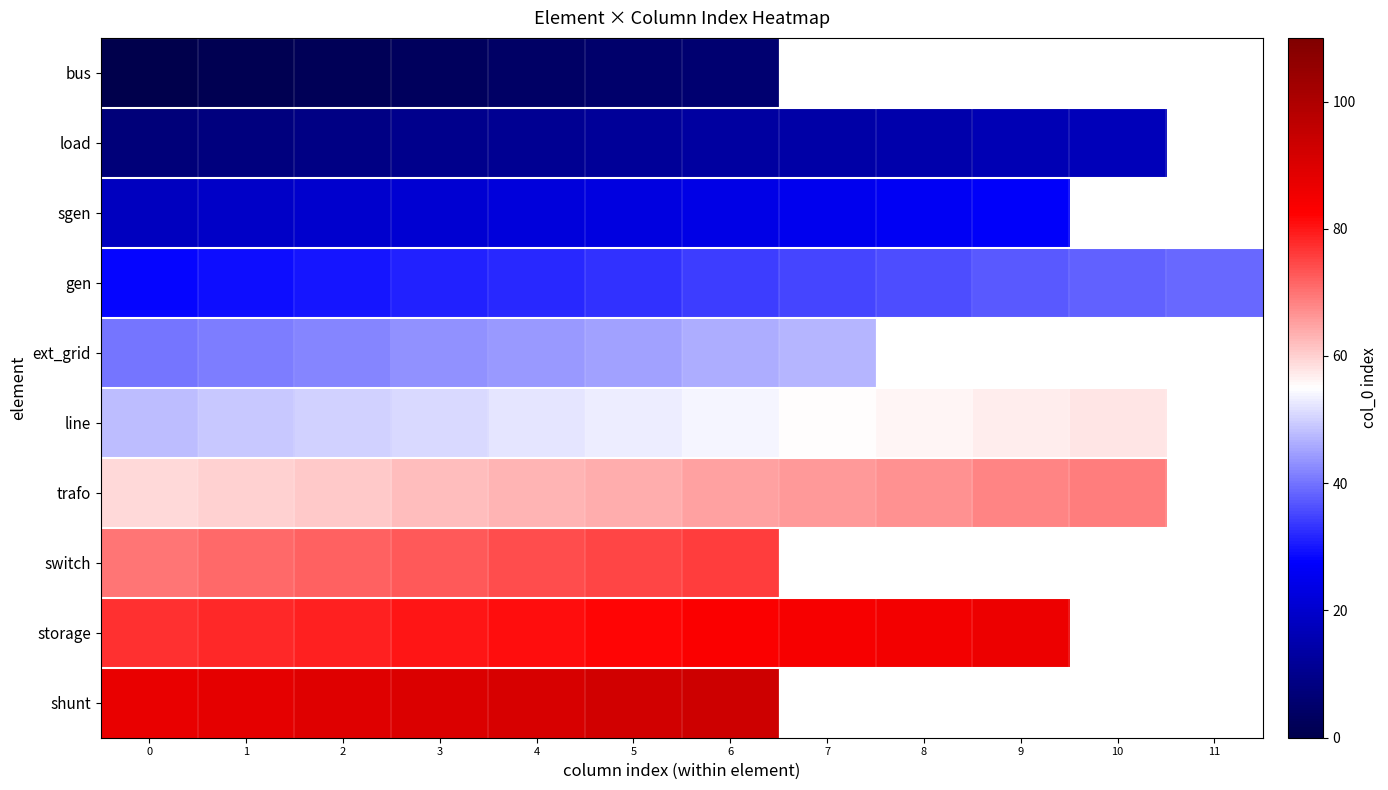

The value of gen at 10 is 38.0. True or false?

True